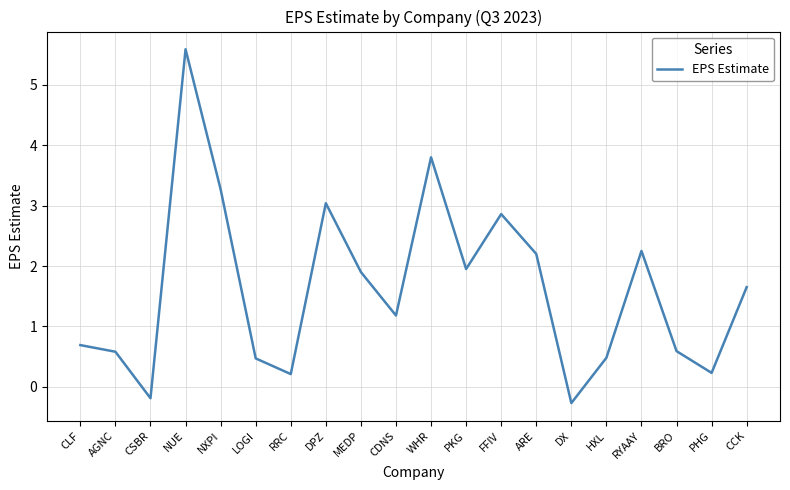

What position from the right is NUE?

17